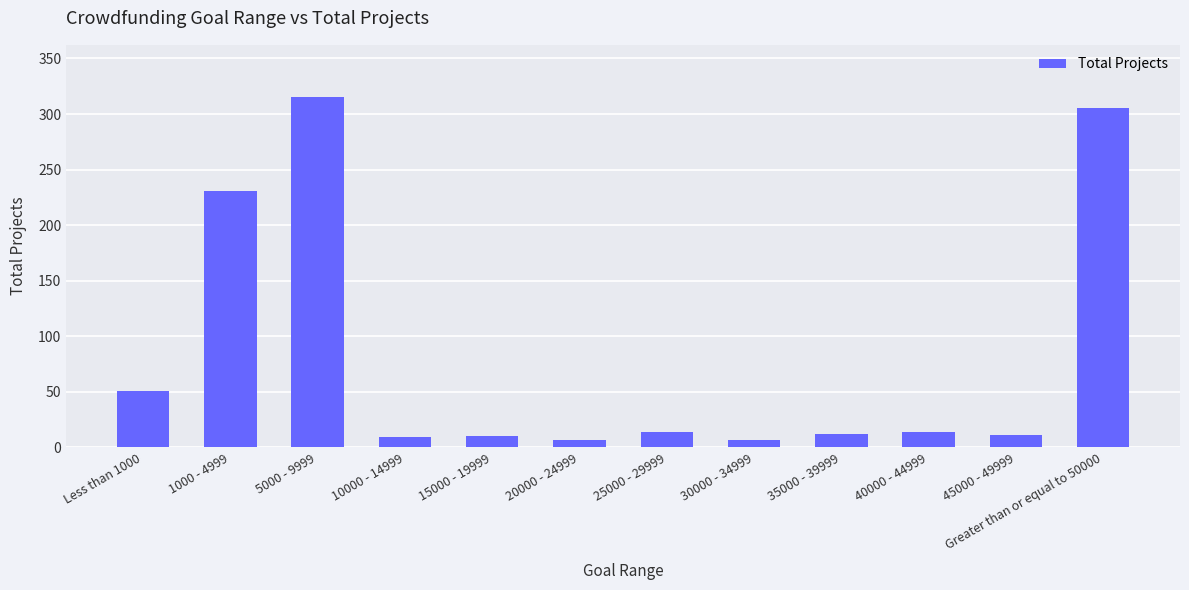

How many series are shown in this chart?

1